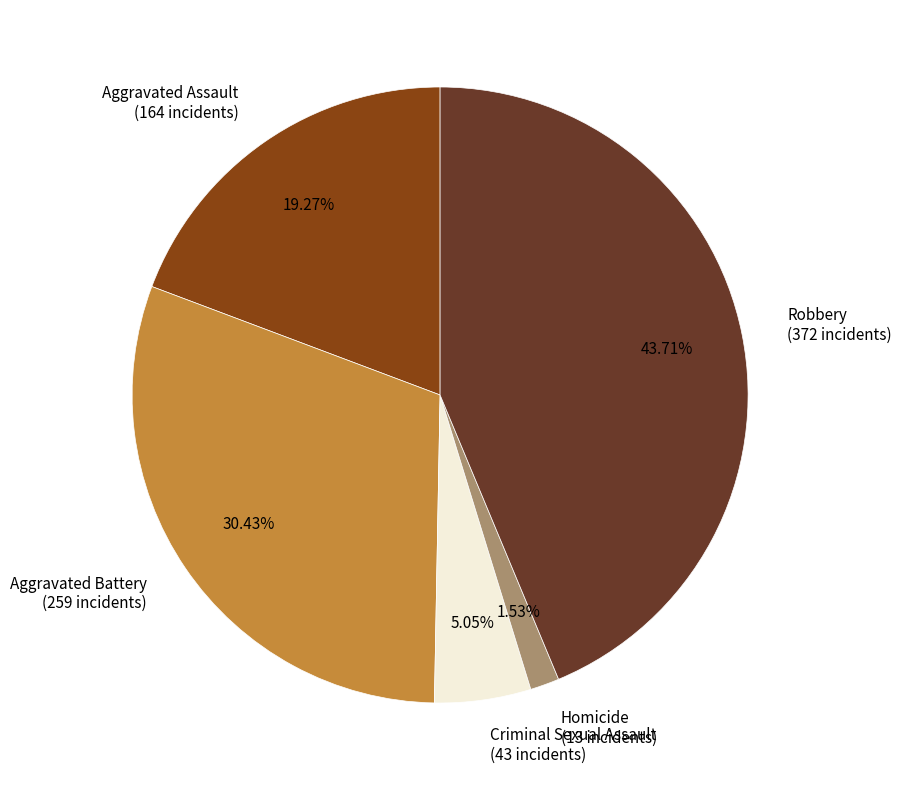

Which slice is the smallest?

Homicide